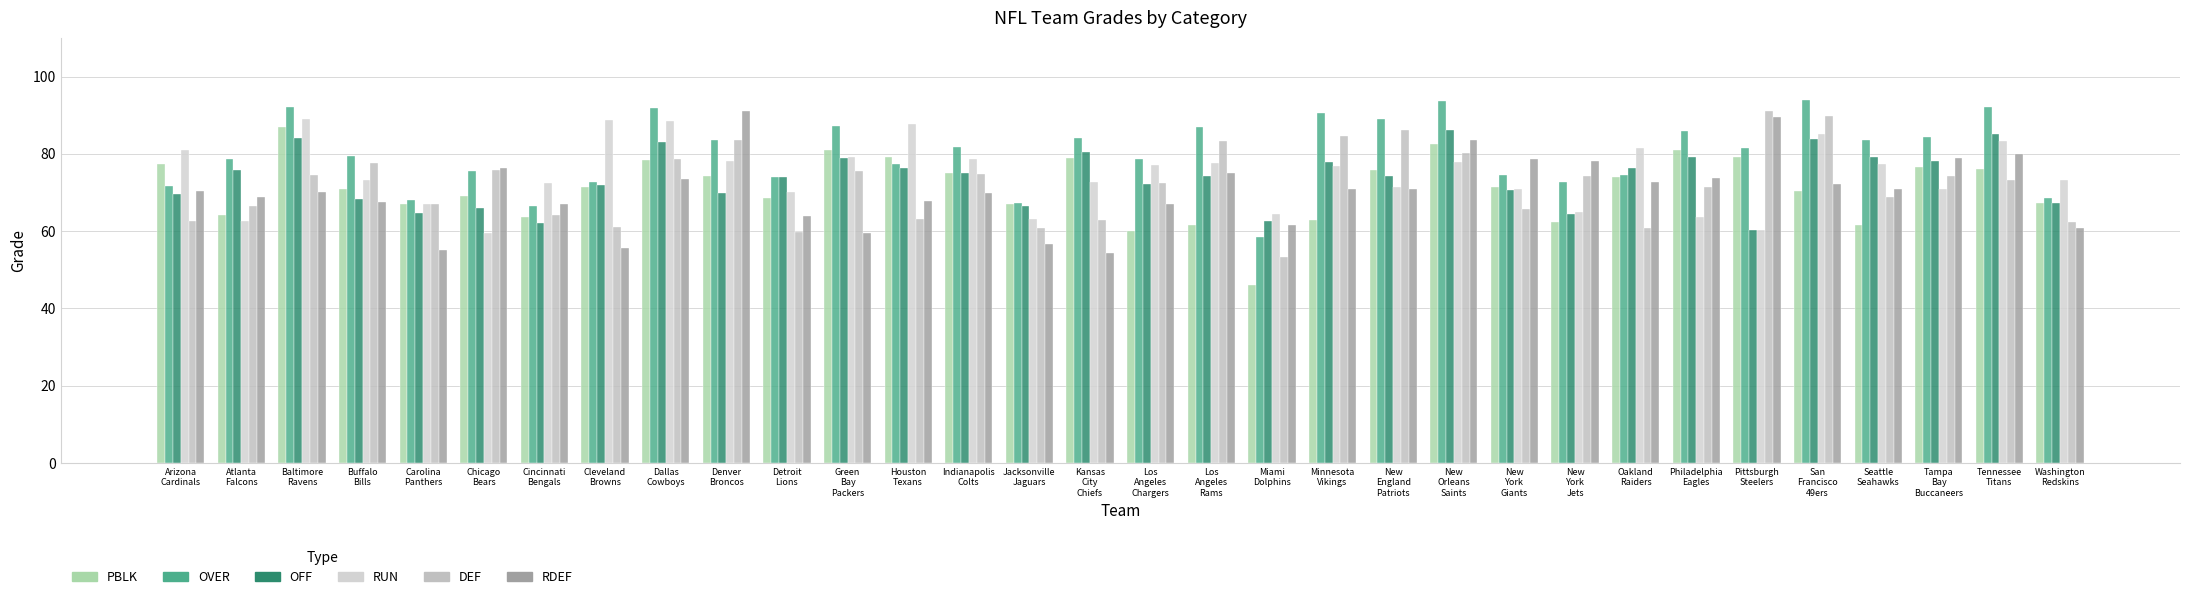

What is the total value across all series at Washington
Redskins?

399.8